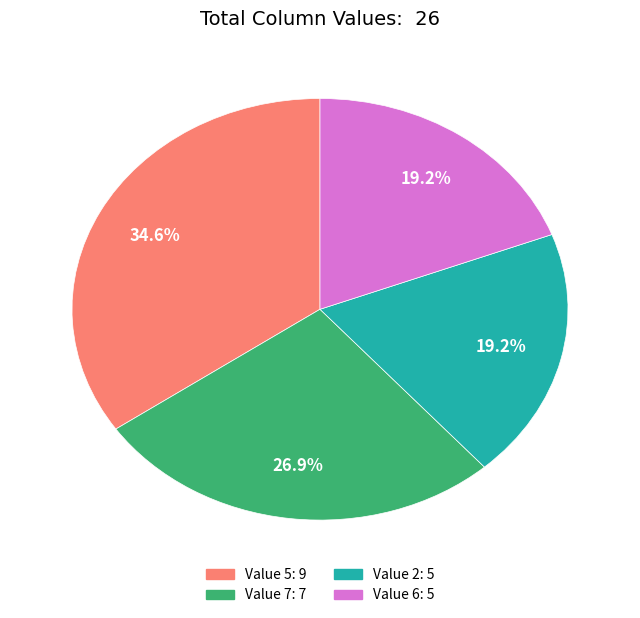

Count the number of slices in the pie.

4